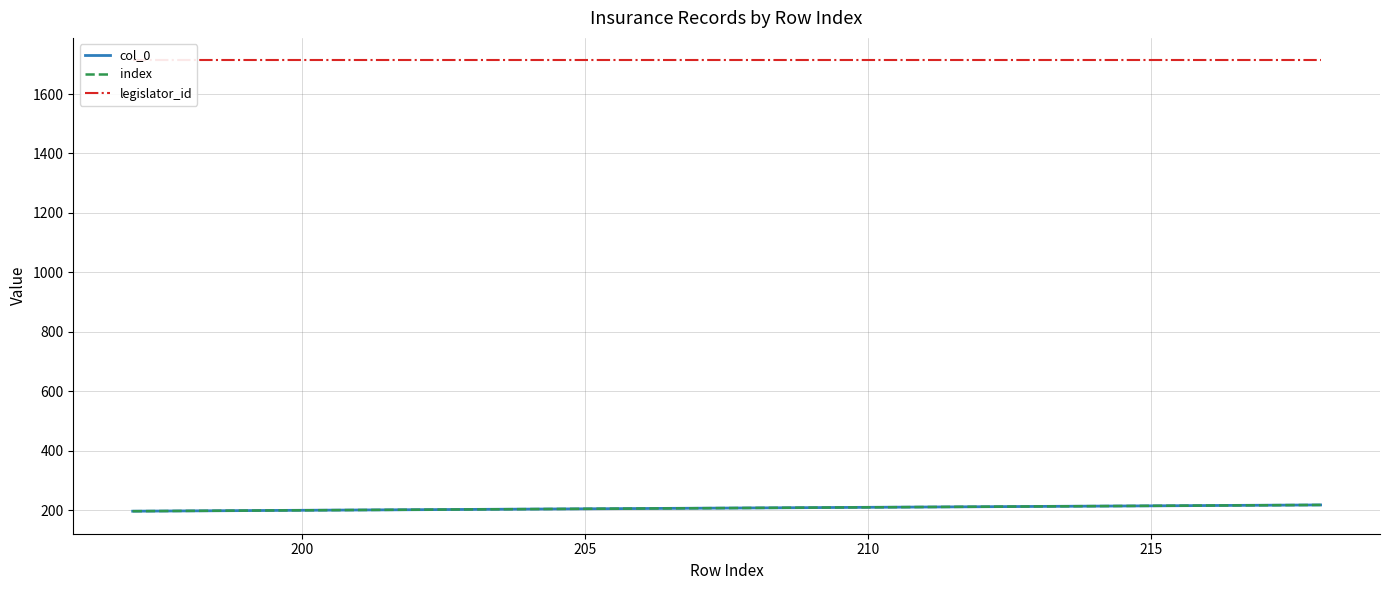

The legislator_id series shows 2335 at 210. True or false?

False